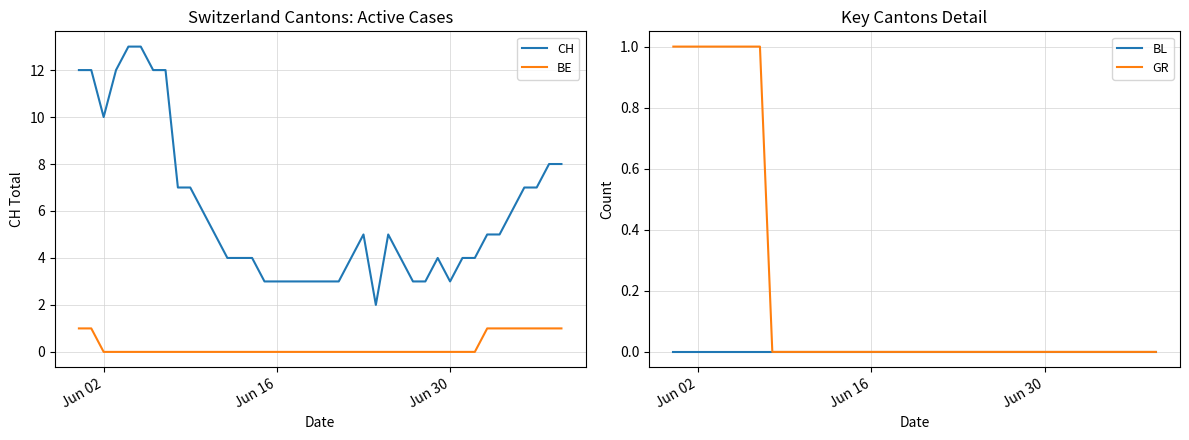

True or false: CH and BE cross at least once.

False